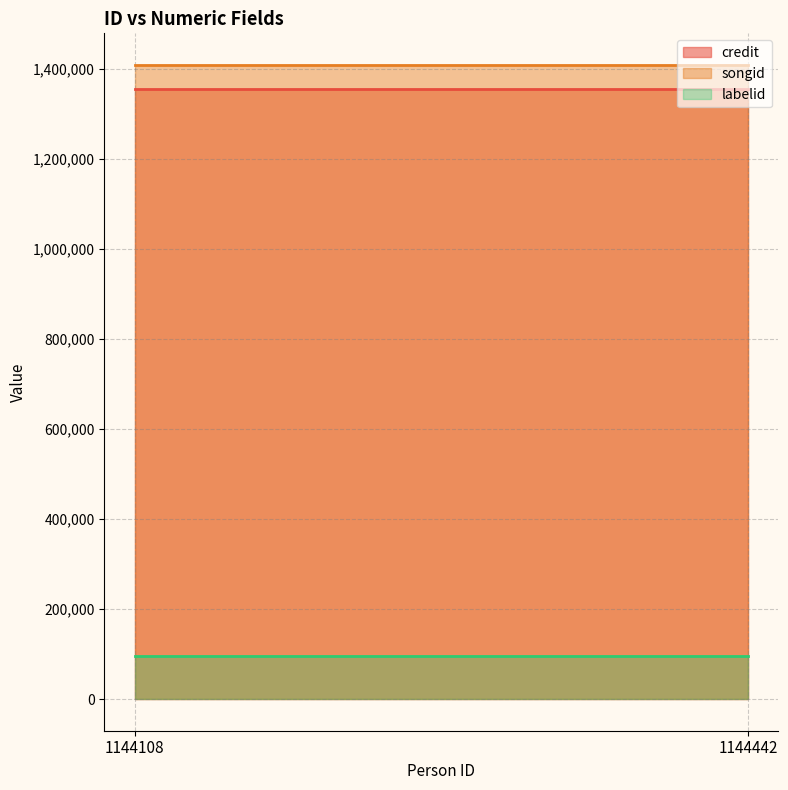

What is the value of the credit point at the 2nd from the left?

1353942